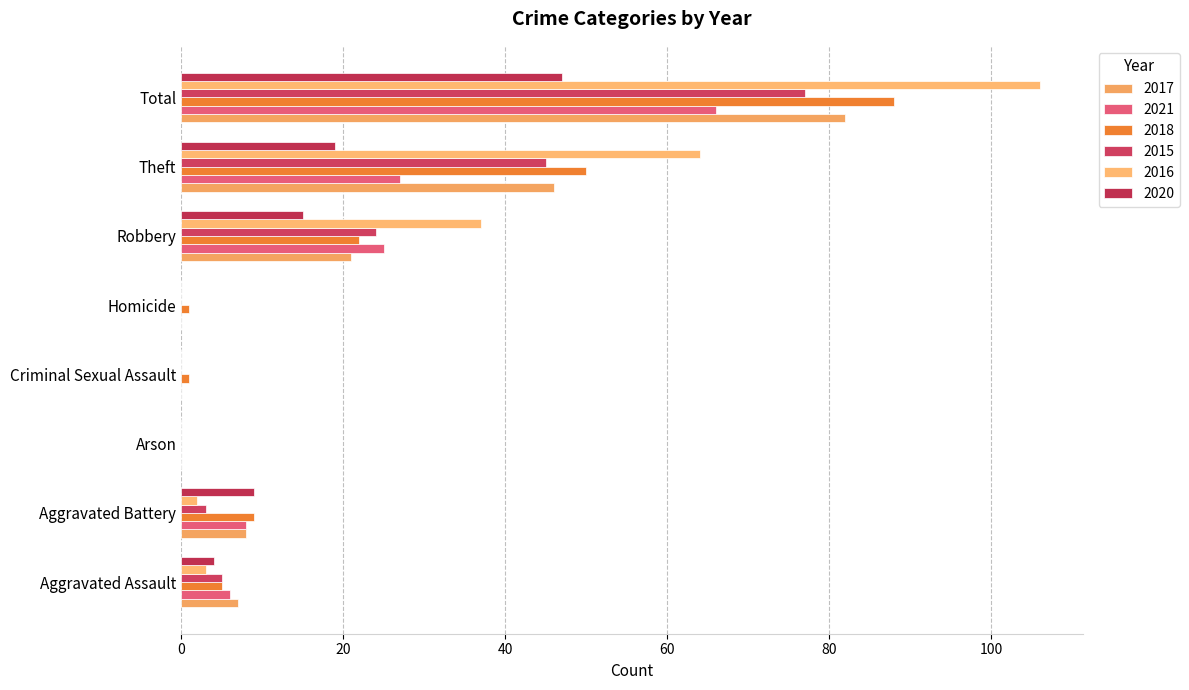

Count the number of categories in the chart.

8